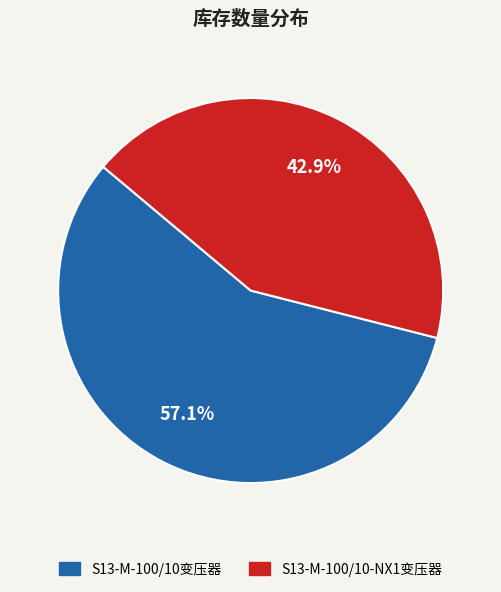

Which has a higher value, S13-M-100/10变压器 or S13-M-100/10-NX1变压器?

S13-M-100/10变压器